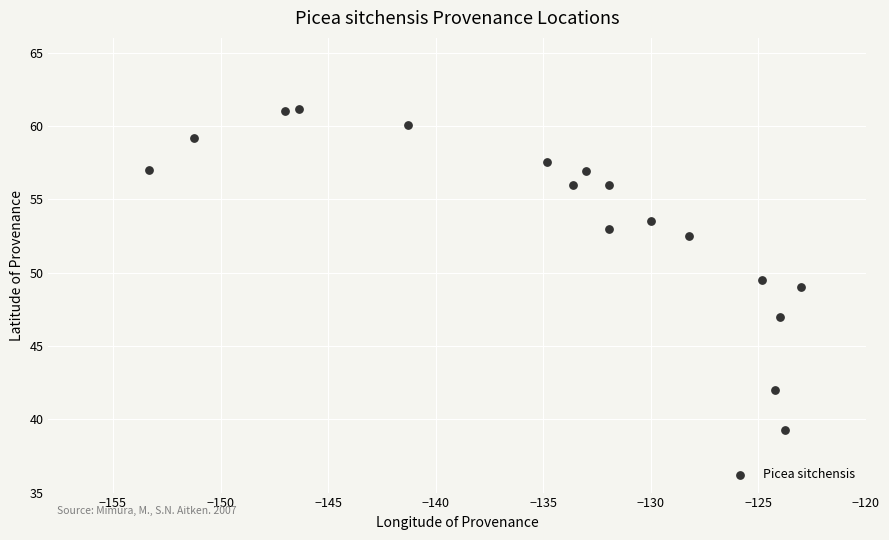

What is the range of Y values (max minus min)?

21.9